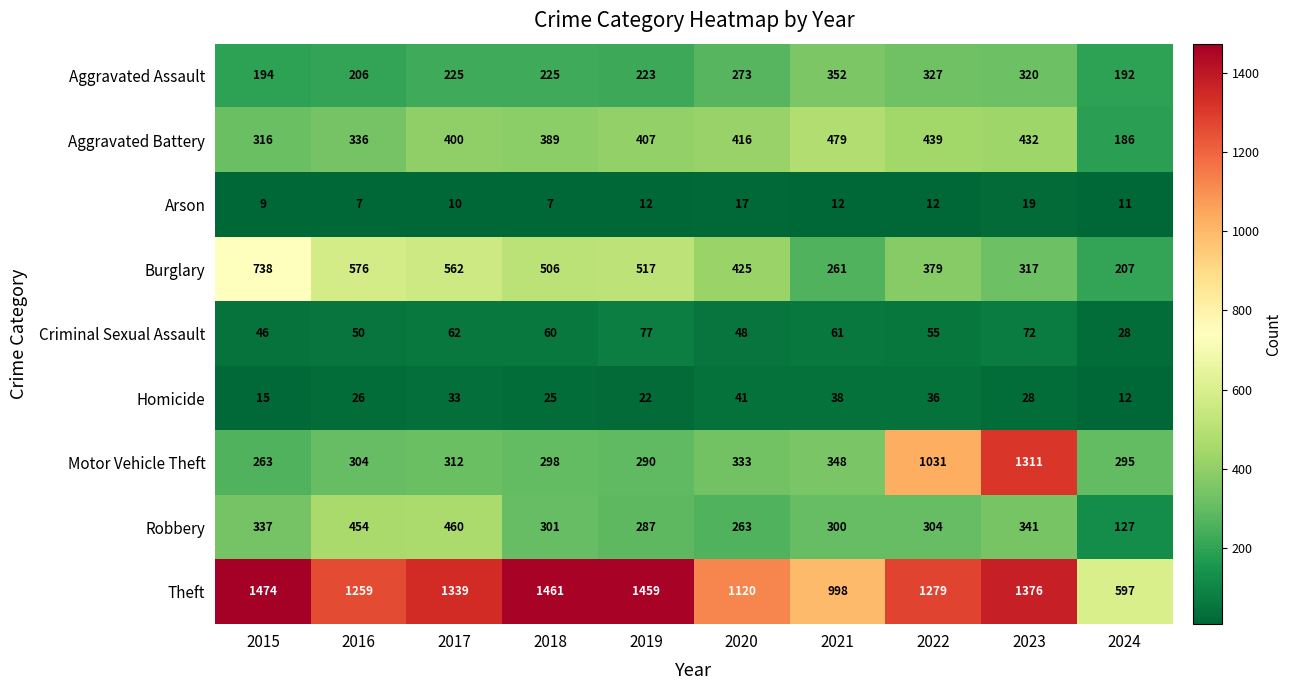

How many categories are shown in the chart?

10